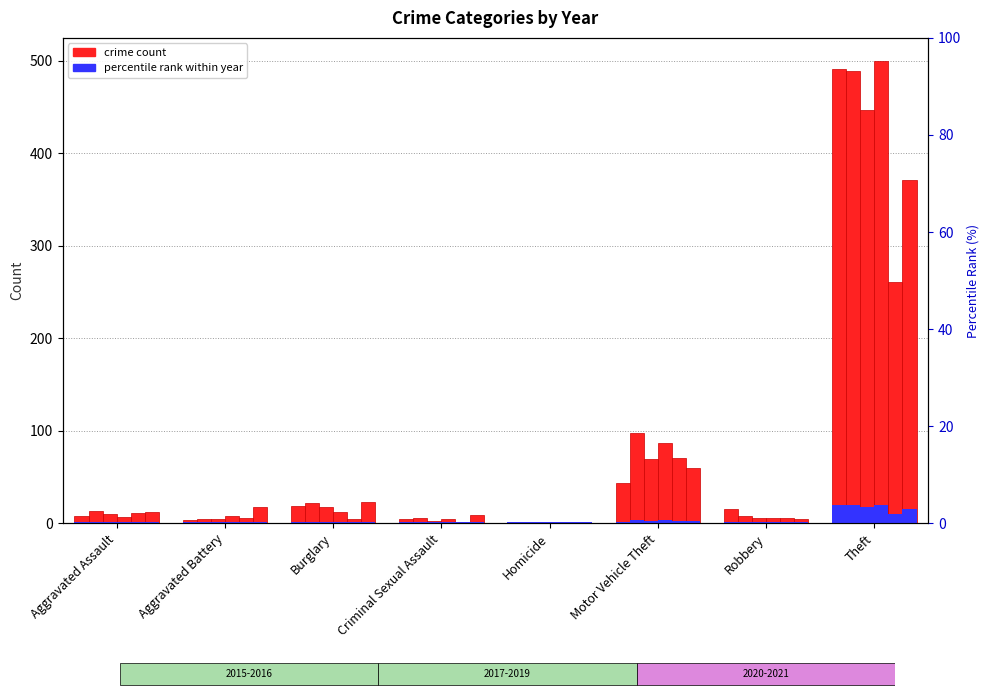

What is the approximate value of 2020 at Burglary?

5